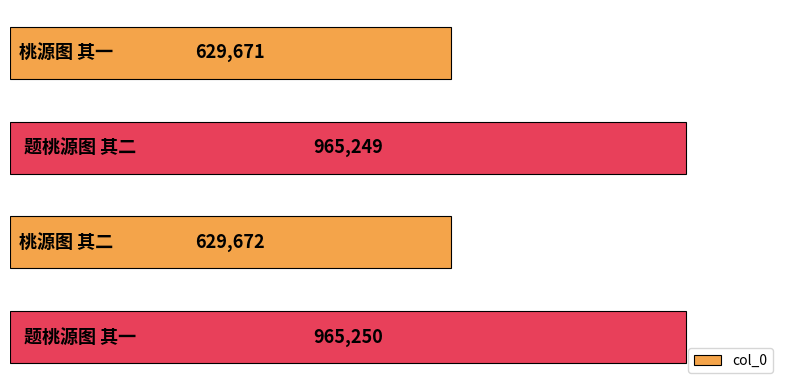

What is the minimum value shown in the chart?

629671